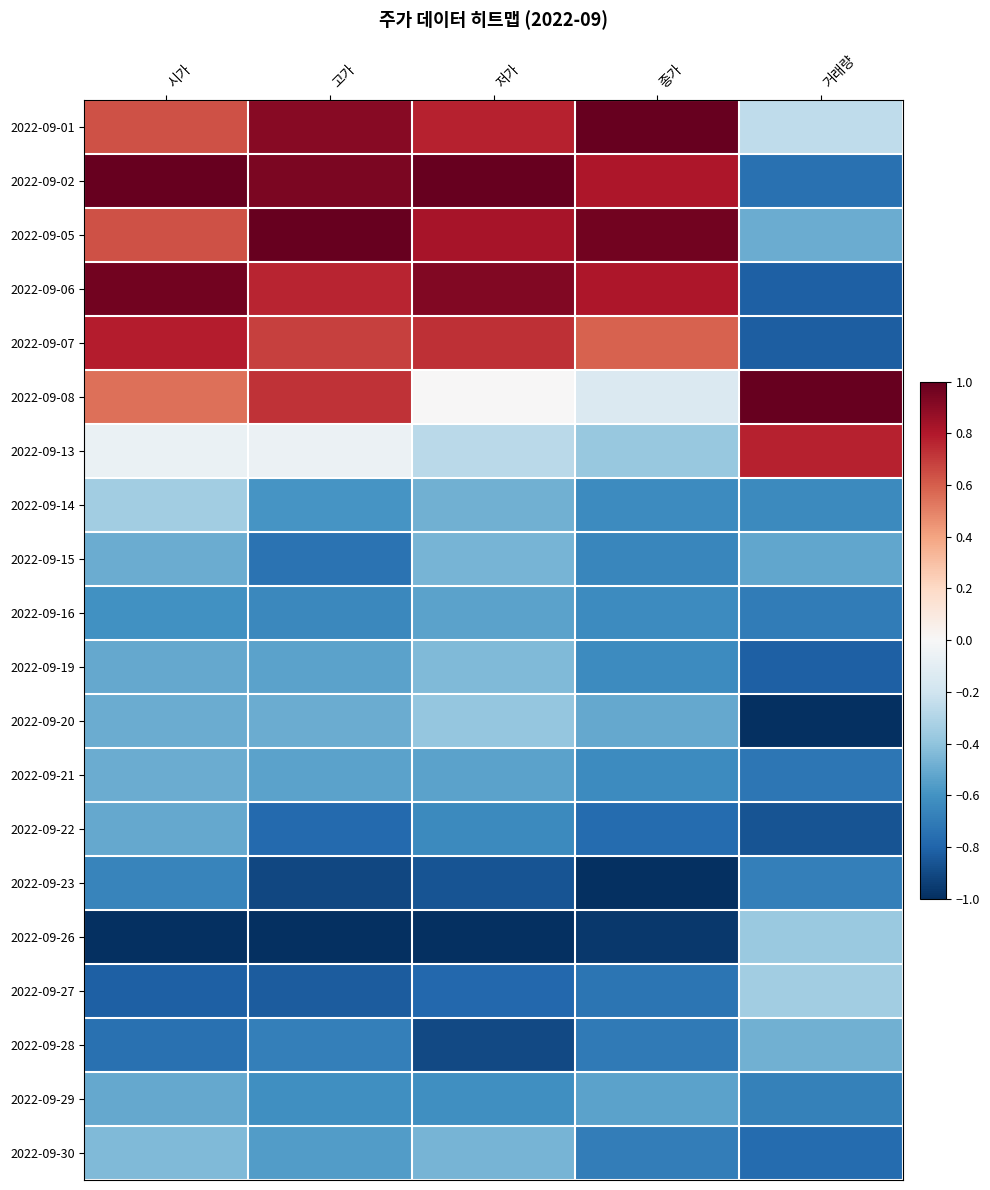

Which series has the widest spread of values?

2022-09-06